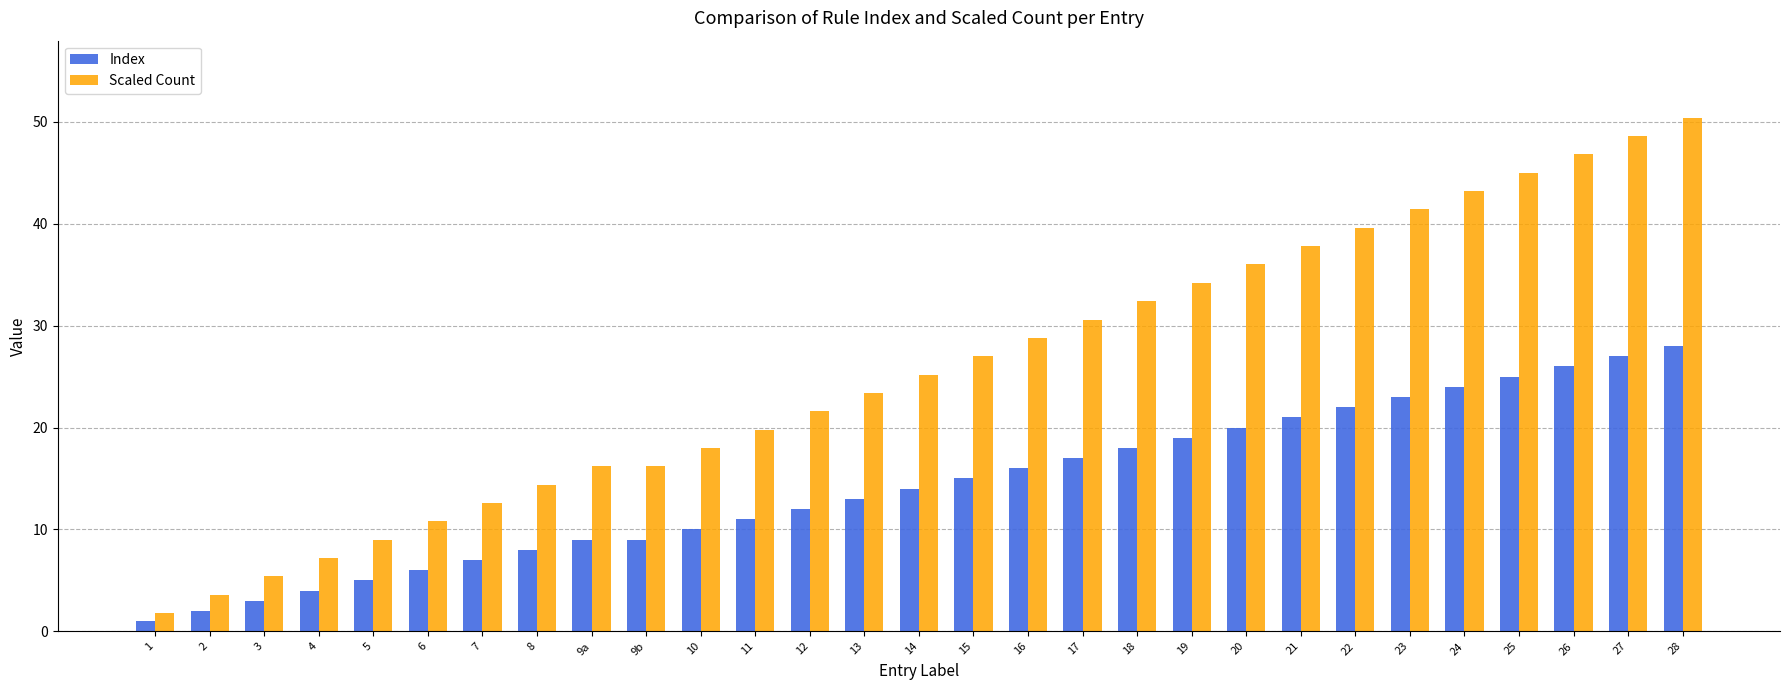

How many data points in Index are less than 14?

14